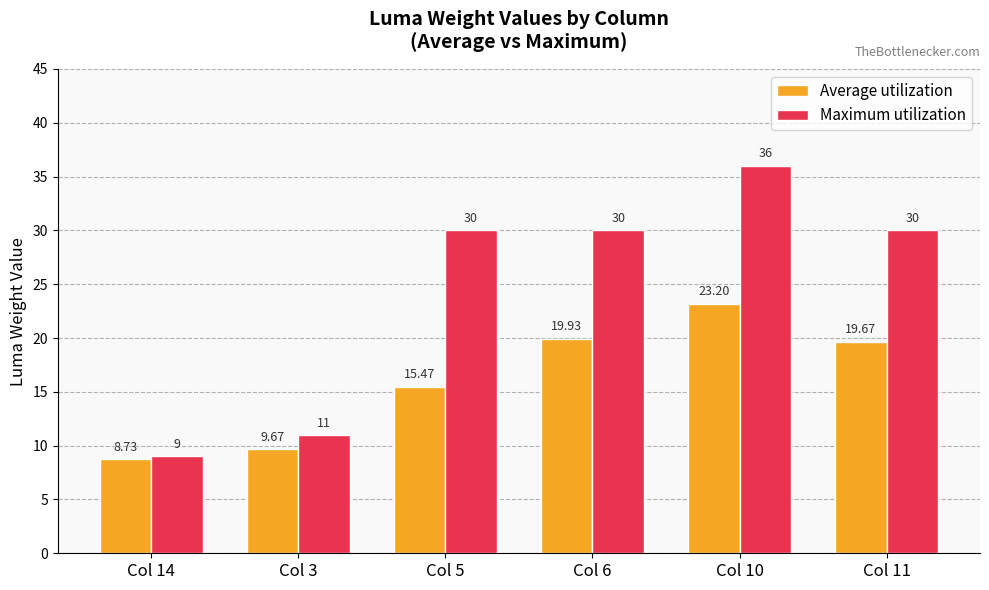

Reading left to right, what are all the values shown in this chart?

Average utilization: Col 14=8.7	Col 3=9.7	Col 5=15.5	Col 6=19.9	Col 10=23.2	Col 11=19.7
Maximum utilization: Col 14=9.0	Col 3=11.0	Col 5=30.0	Col 6=30.0	Col 10=36.0	Col 11=30.0